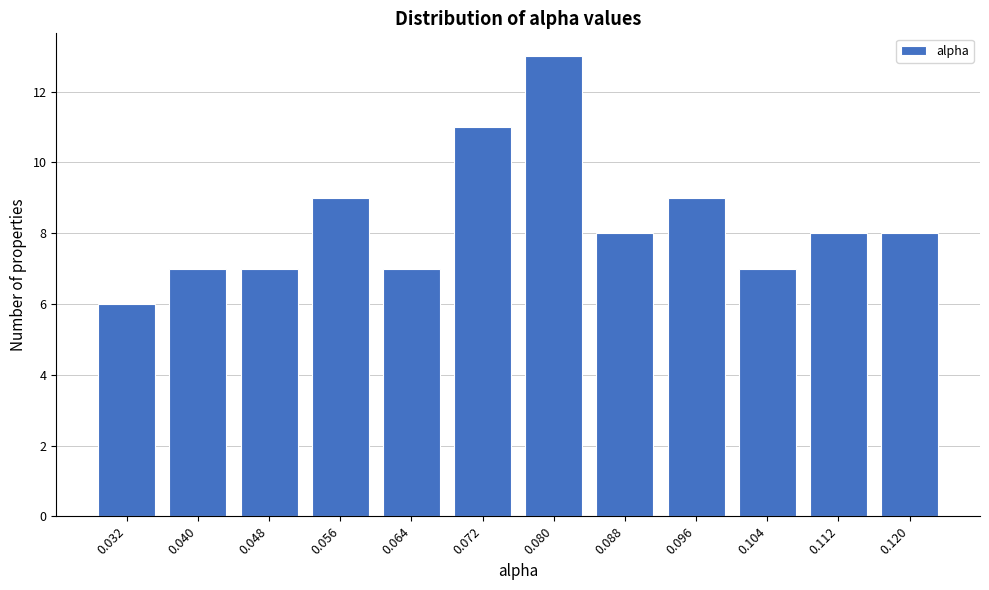

Reading left to right, list all the values displayed in this chart.

0.032=6	0.040=7	0.048=7	0.056=9	0.064=7	0.072=11	0.080=13	0.088=8	0.096=9	0.104=7	0.112=8	0.120=8